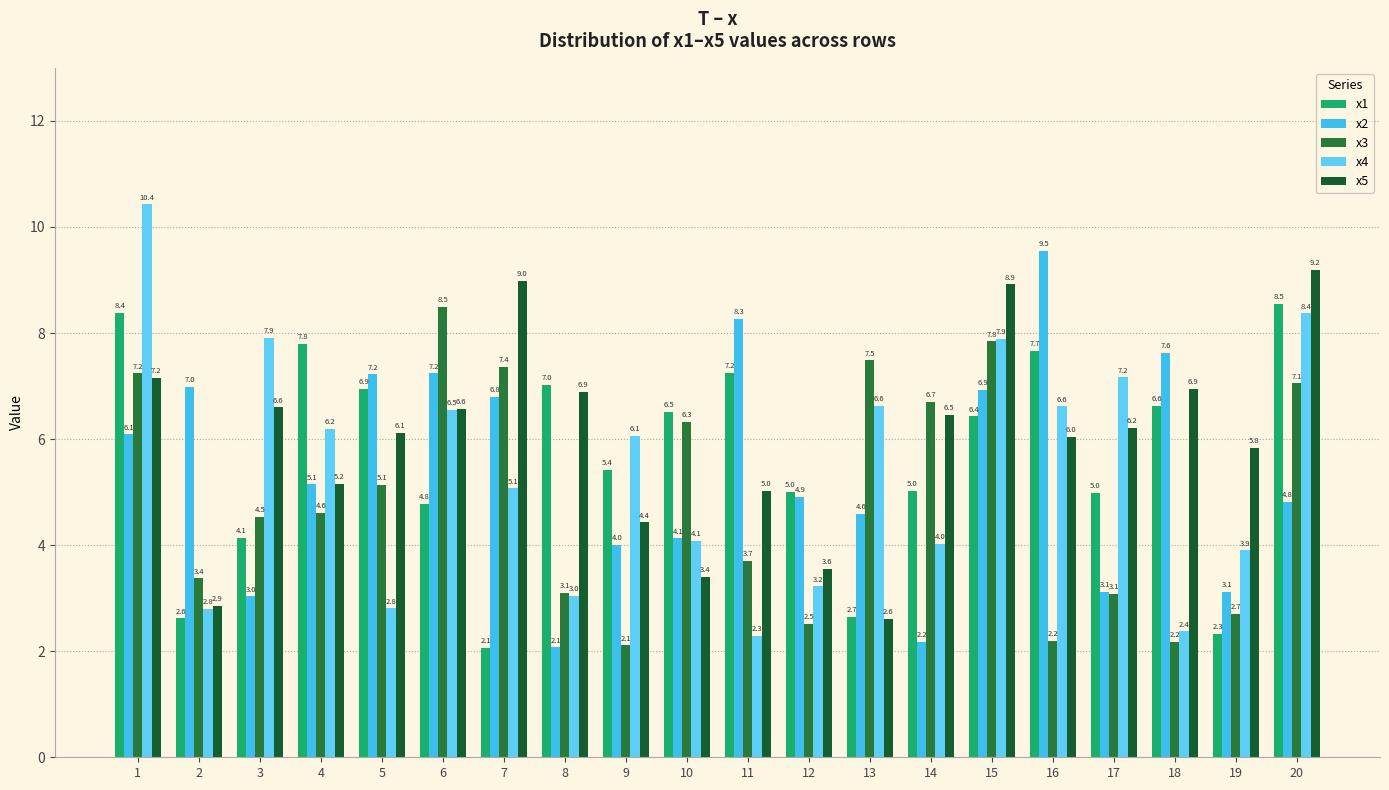

Reading left to right, list all the values displayed in this chart.

x1: 1=8.4	2=2.6	3=4.1	4=7.8	5=6.9	6=4.8	7=2.1	8=7.0	9=5.4	10=6.5	11=7.2	12=5.0	13=2.7	14=5.0	15=6.4	16=7.7	17=5.0	18=6.6	19=2.3	20=8.5
x2: 1=6.1	2=7.0	3=3.0	4=5.1	5=7.2	6=7.2	7=6.8	8=2.1	9=4.0	10=4.1	11=8.3	12=4.9	13=4.6	14=2.2	15=6.9	16=9.5	17=3.1	18=7.6	19=3.1	20=4.8
x3: 1=7.2	2=3.4	3=4.5	4=4.6	5=5.1	6=8.5	7=7.4	8=3.1	9=2.1	10=6.3	11=3.7	12=2.5	13=7.5	14=6.7	15=7.8	16=2.2	17=3.1	18=2.2	19=2.7	20=7.1
x4: 1=10.4	2=2.8	3=7.9	4=6.2	5=2.8	6=6.5	7=5.1	8=3.0	9=6.1	10=4.1	11=2.3	12=3.2	13=6.6	14=4.0	15=7.9	16=6.6	17=7.2	18=2.4	19=3.9	20=8.4
x5: 1=7.2	2=2.9	3=6.6	4=5.2	5=6.1	6=6.6	7=9.0	8=6.9	9=4.4	10=3.4	11=5.0	12=3.6	13=2.6	14=6.5	15=8.9	16=6.0	17=6.2	18=6.9	19=5.8	20=9.2